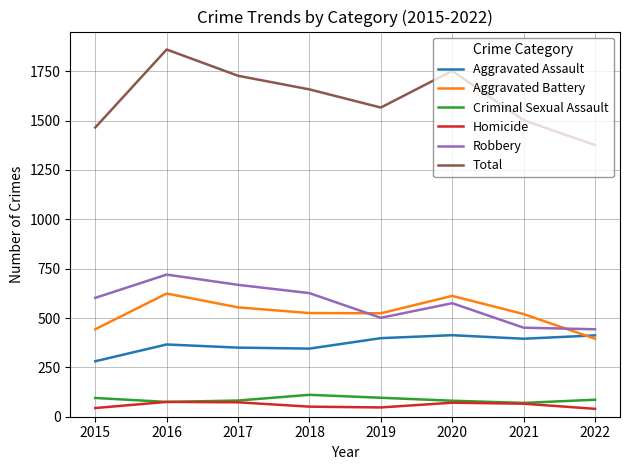

True or false: Homicide and Aggravated Assault intersect in this chart.

False